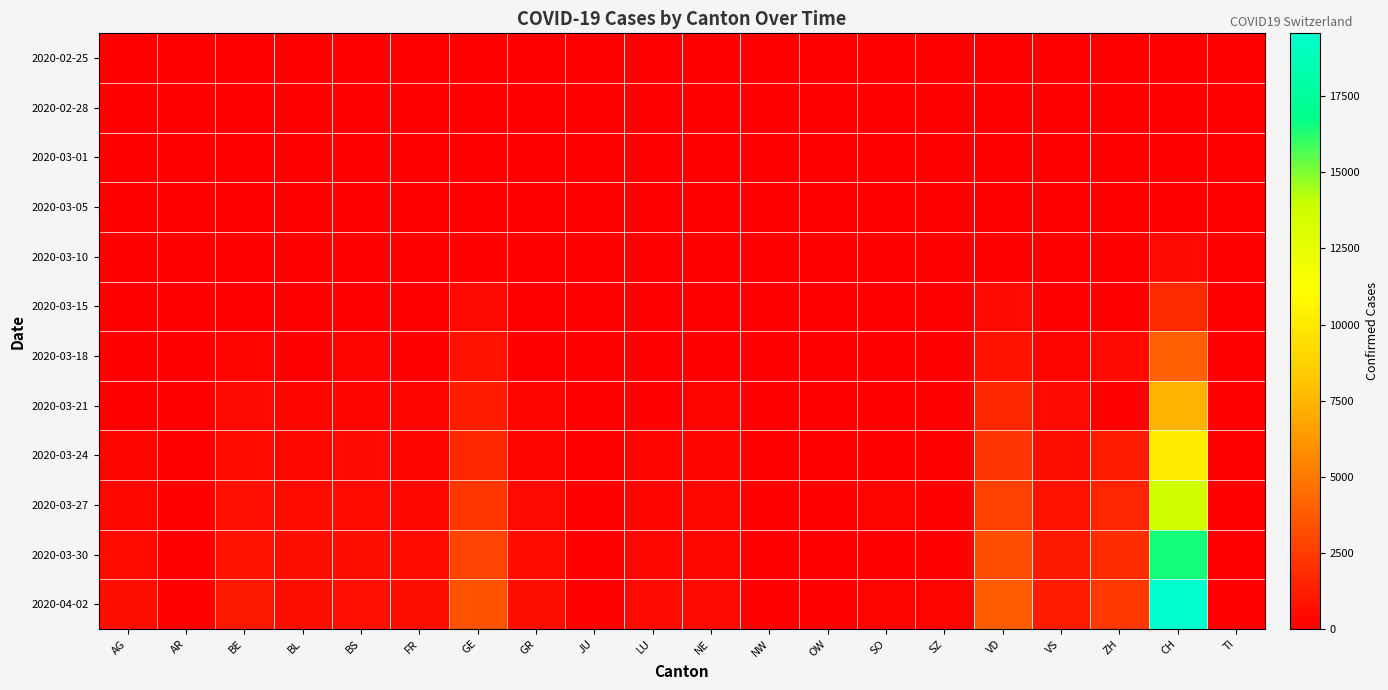

Reading left to right, list all the values displayed in this chart.

2020-02-25: AG=0	AR=0	BE=0	BL=0	BS=0	FR=0	GE=0	GR=0	JU=0	LU=0	NE=0	NW=0	OW=0	SO=0	SZ=0	VD=0	VS=0	ZH=0	CH=0	TI=0
2020-02-28: AG=1	AR=0	BE=1	BL=1	BS=1	FR=0	GE=3	GR=0	JU=0	LU=0	NE=0	NW=0	OW=0	SO=0	SZ=0	VD=1	VS=0	ZH=2	CH=11	TI=0
2020-03-01: AG=0	AR=0	BE=2	BL=2	BS=1	FR=1	GE=7	GR=0	JU=0	LU=0	NE=1	NW=0	OW=0	SO=0	SZ=0	VD=2	VS=0	ZH=0	CH=20	TI=0
2020-03-05: AG=9	AR=1	BE=0	BL=6	BS=8	FR=6	GE=13	GR=0	JU=2	LU=0	NE=9	NW=0	OW=0	SO=0	SZ=0	VD=5	VS=3	ZH=19	CH=109	TI=0
2020-03-10: AG=17	AR=0	BE=0	BL=22	BS=33	FR=0	GE=79	GR=0	JU=6	LU=0	NE=31	NW=0	OW=0	SO=0	SZ=0	VD=77	VS=17	ZH=49	CH=458	TI=0
2020-03-15: AG=0	AR=0	BE=0	BL=54	BS=0	FR=40	GE=401	GR=0	JU=16	LU=0	NE=74	NW=0	OW=0	SO=0	SZ=0	VD=406	VS=98	ZH=0	CH=1742	TI=0
2020-03-18: AG=101	AR=11	BE=193	BL=116	BS=182	FR=86	GE=769	GR=116	JU=26	LU=65	NE=146	NW=0	OW=61	SO=43	SZ=0	VD=796	VS=225	ZH=424	CH=3965	TI=0
2020-03-21: AG=0	AR=0	BE=418	BL=282	BS=299	FR=167	GE=1276	GR=239	JU=49	LU=109	NE=200	NW=33	OW=0	SO=0	SZ=0	VD=1676	VS=433	ZH=0	CH=7382	TI=0
2020-03-24: AG=266	AR=33	BE=532	BL=306	BS=414	FR=255	GE=1679	GR=276	JU=66	LU=205	NE=265	NW=42	OW=25	SO=104	SZ=0	VD=2162	VS=606	ZH=1211	CH=10156	TI=0
2020-03-27: AG=364	AR=44	BE=718	BL=466	BS=534	FR=369	GE=2234	GR=409	JU=112	LU=287	NE=316	NW=54	OW=37	SO=157	SZ=119	VD=2745	VS=808	ZH=1578	CH=13695	TI=0
2020-03-30: AG=481	AR=50	BE=826	BL=539	BS=621	FR=477	GE=2764	GR=497	JU=122	LU=351	NE=378	NW=63	OW=46	SO=0	SZ=135	VD=3272	VS=1000	ZH=1874	CH=16455	TI=0
2020-04-02: AG=592	AR=64	BE=1003	BL=610	BS=718	FR=550	GE=3369	GR=569	JU=145	LU=422	NE=430	NW=76	OW=51	SO=227	SZ=155	VD=3796	VS=1218	ZH=2323	CH=19564	TI=0